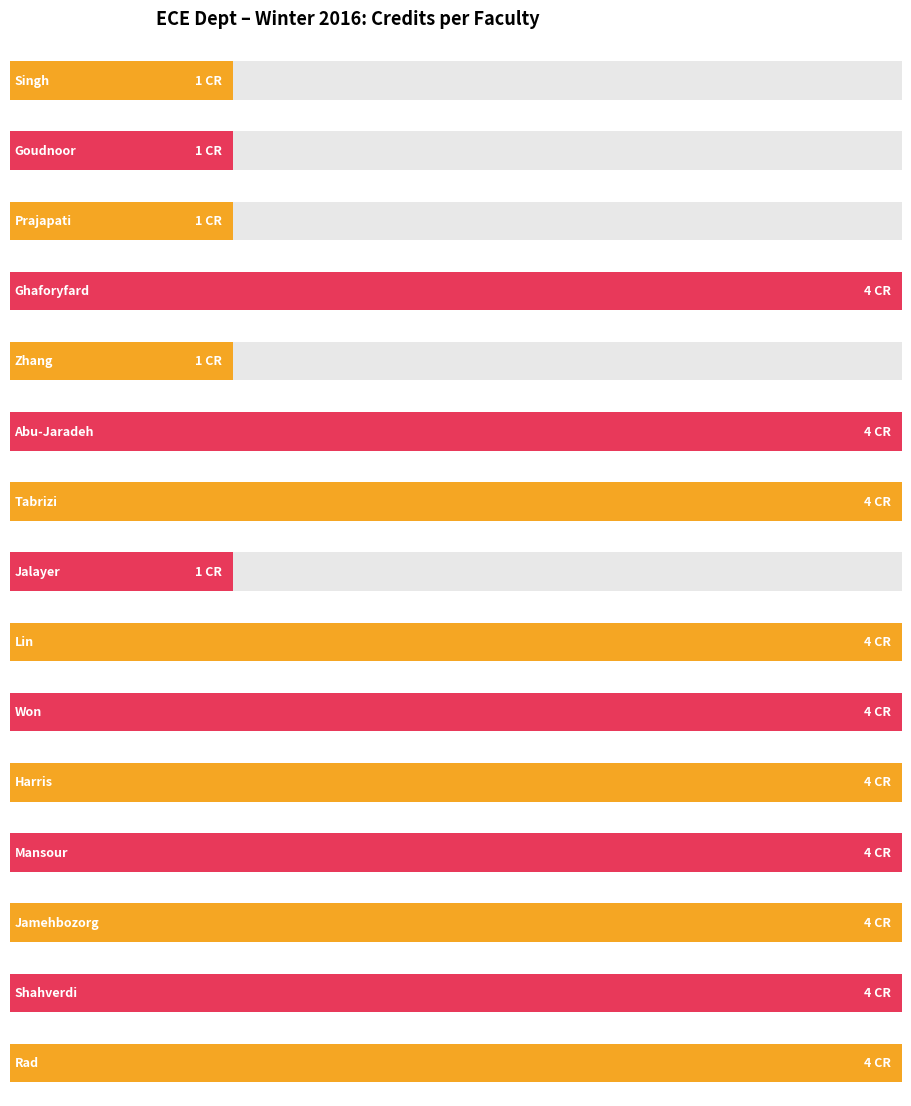

At Won, list the series in order from largest to smallest.

4 CR courses, 1 CR courses